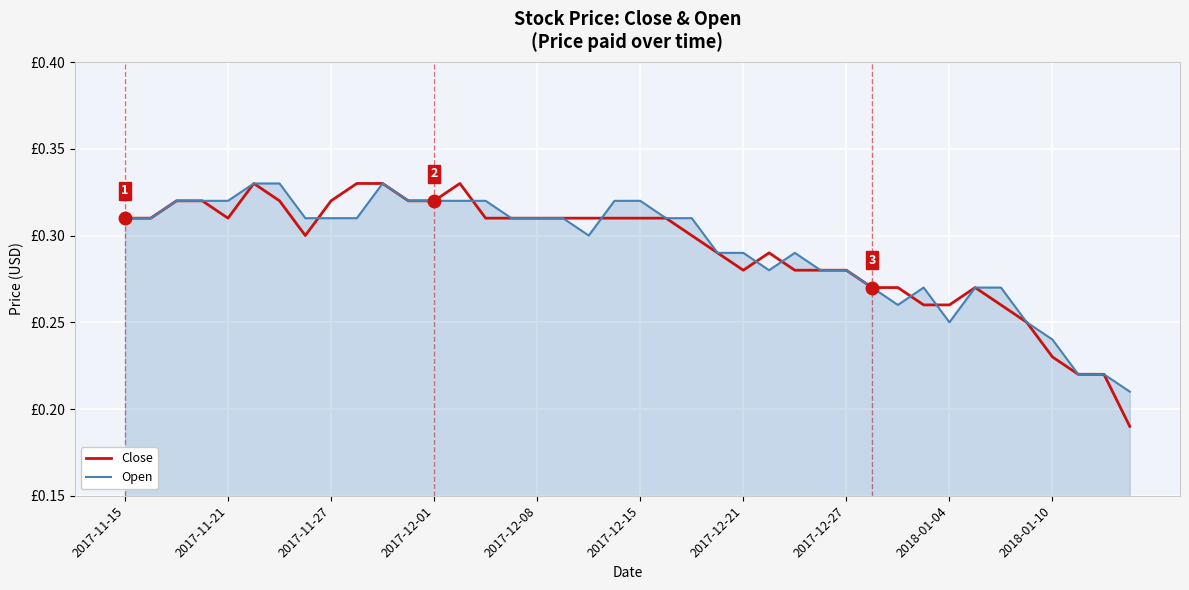

Does the chart display data point markers on the line(s)?

No